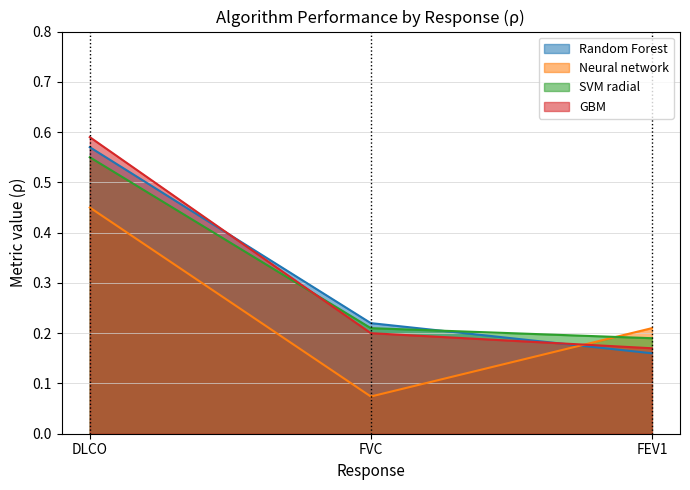

The value of SVM radial at FVC is 0.2. True or false?

True